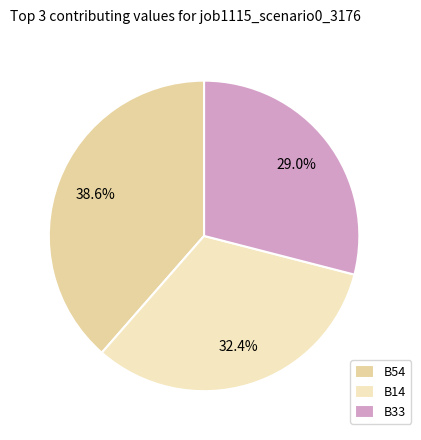

Rank the categories by value from lowest to highest.

B33, B14, B54